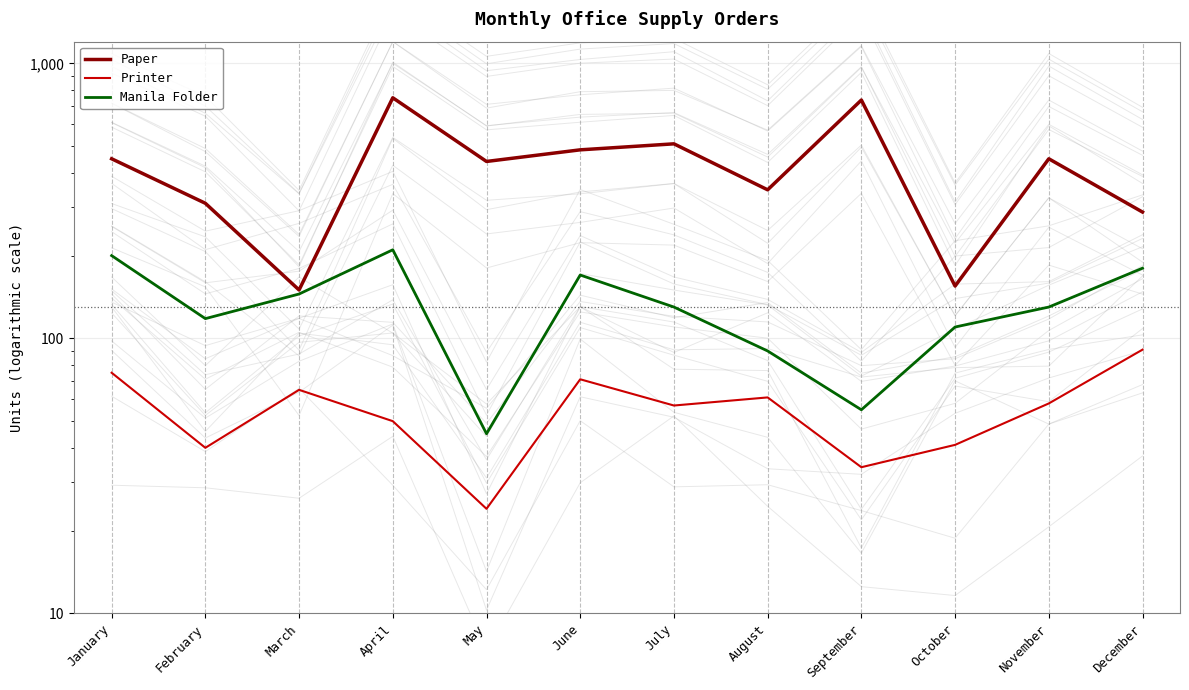

The Paper series shows 155 at October. True or false?

True